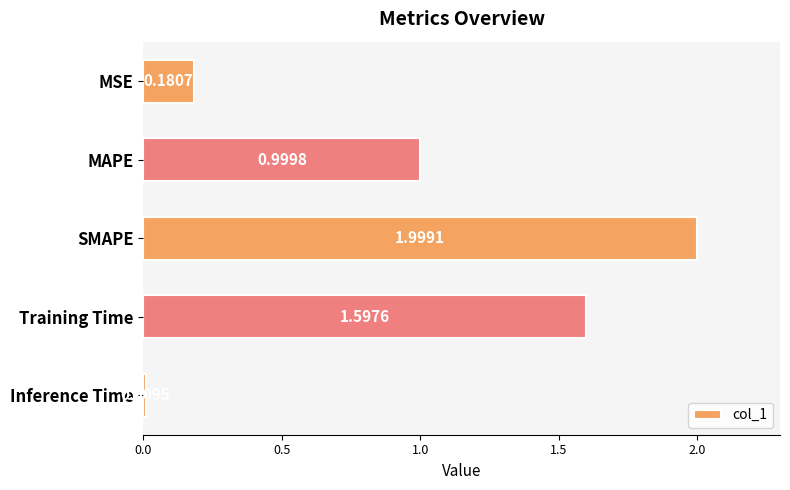

What is the label of the 3rd bar from the top?

SMAPE